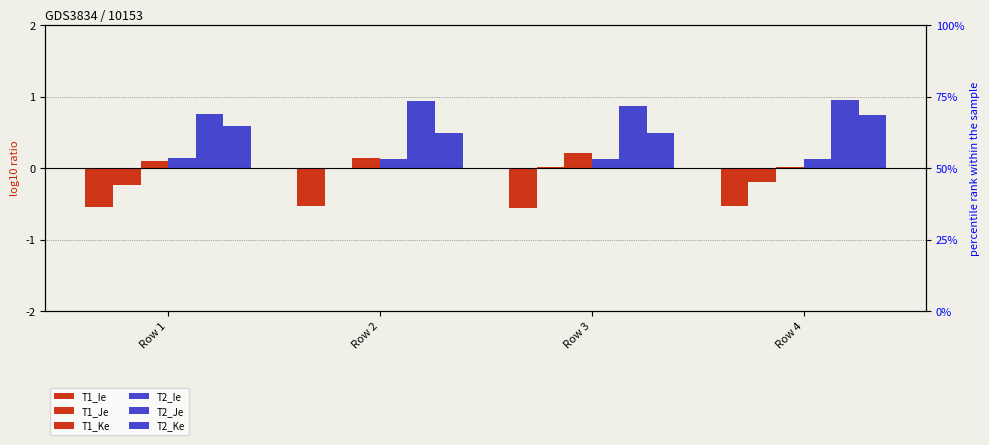

Reading right to left, transcribe all the data shown in this chart.

T1_Ie: Row 4=-0.5	Row 3=-0.6	Row 2=-0.5	Row 1=-0.6
T1_Je: Row 4=-0.2	Row 3=0.0	Row 2=-0.0	Row 1=-0.2
T1_Ke: Row 4=0.0	Row 3=0.2	Row 2=0.1	Row 1=0.1
T2_Ie: Row 4=0.1	Row 3=0.1	Row 2=0.1	Row 1=0.1
T2_Je: Row 4=0.9	Row 3=0.9	Row 2=0.9	Row 1=0.8
T2_Ke: Row 4=0.7	Row 3=0.5	Row 2=0.5	Row 1=0.6